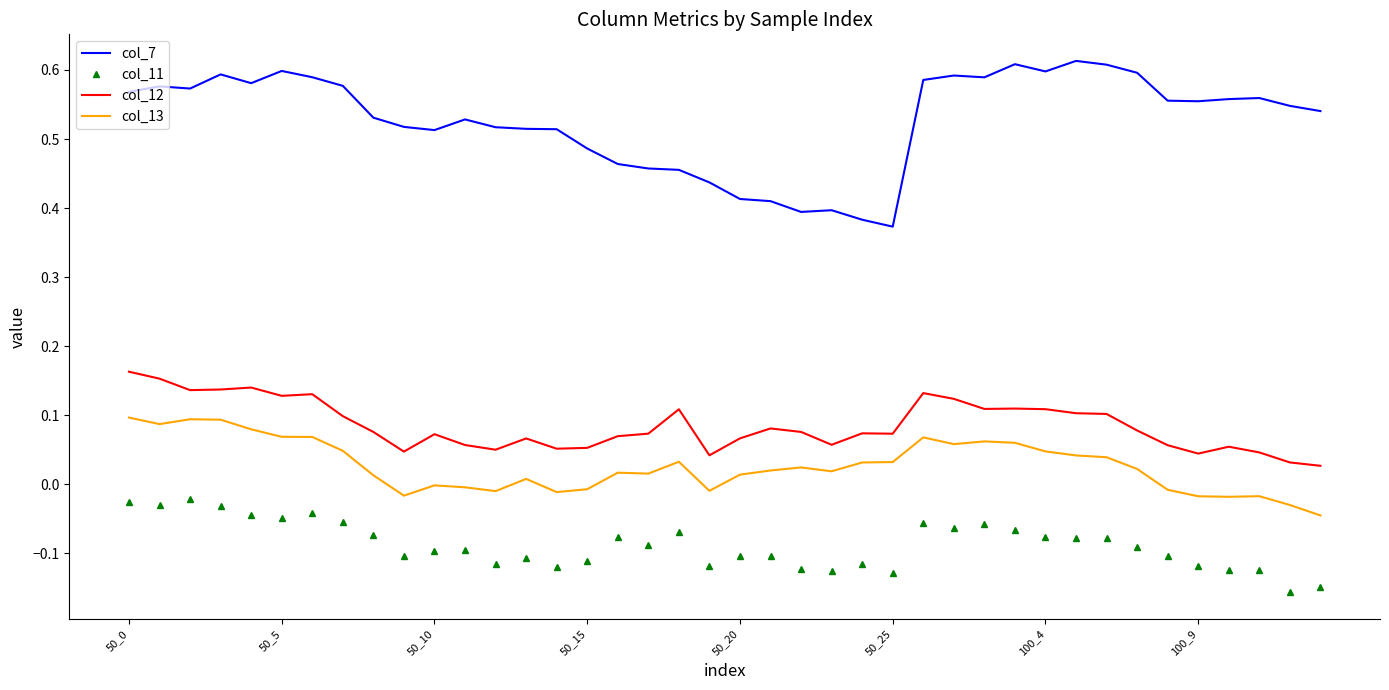

Which series has the widest spread of values?

col_7